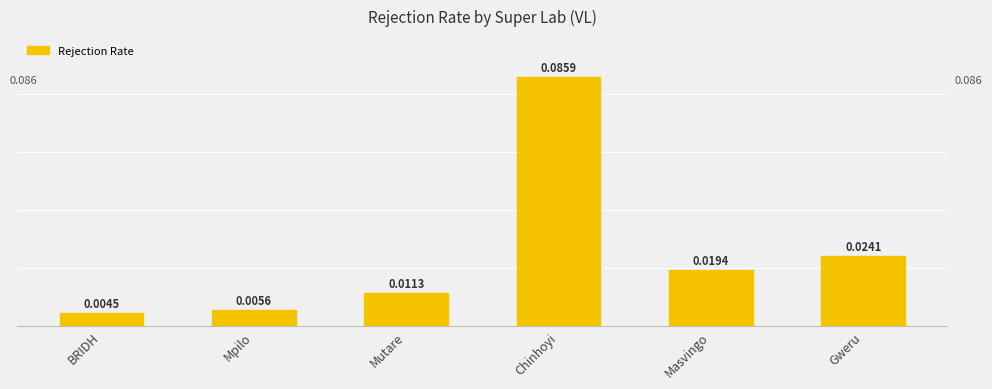

List the labels in order of value, largest first.

Chinhoyi, Gweru, Masvingo, Mutare, Mpilo, BRIDH